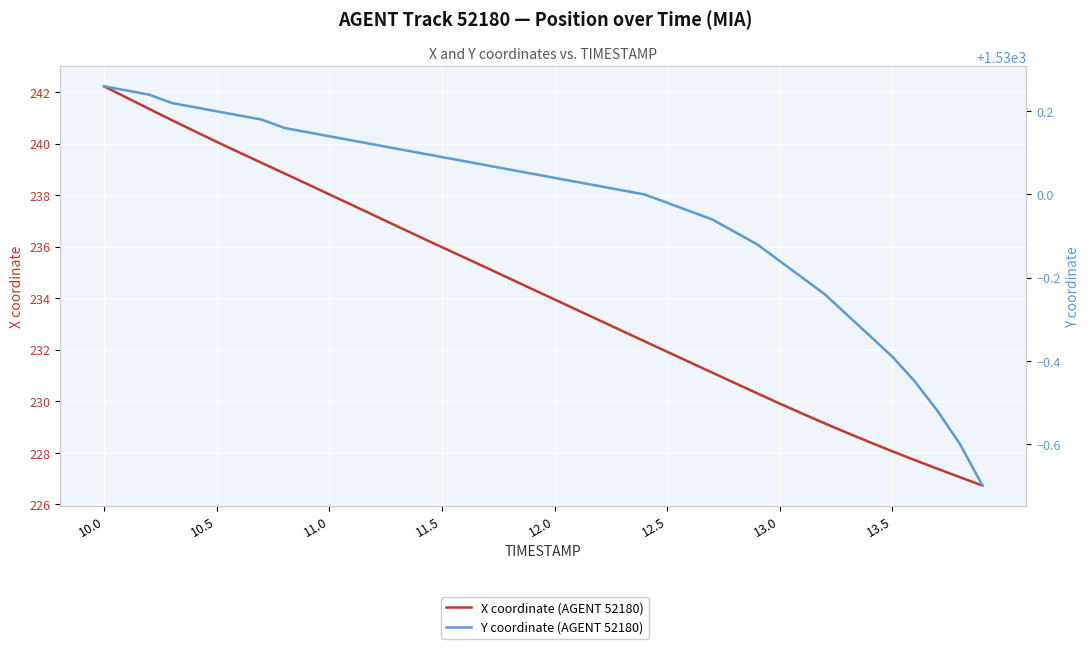

At how many categories does at least one series exceed 1185?

40